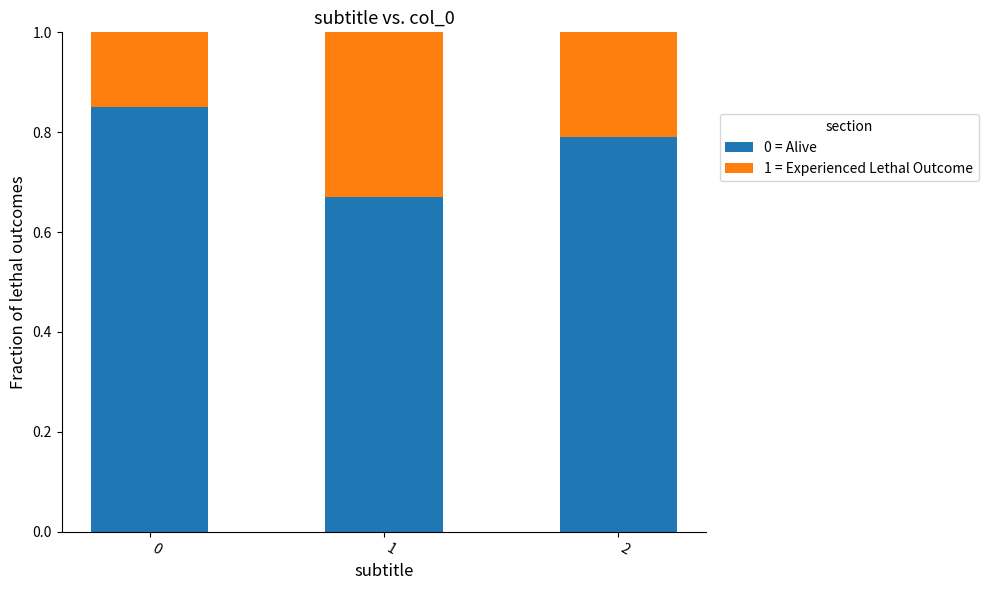

Rank the categories by 0 = Alive value from lowest to highest.

1, 2, 0